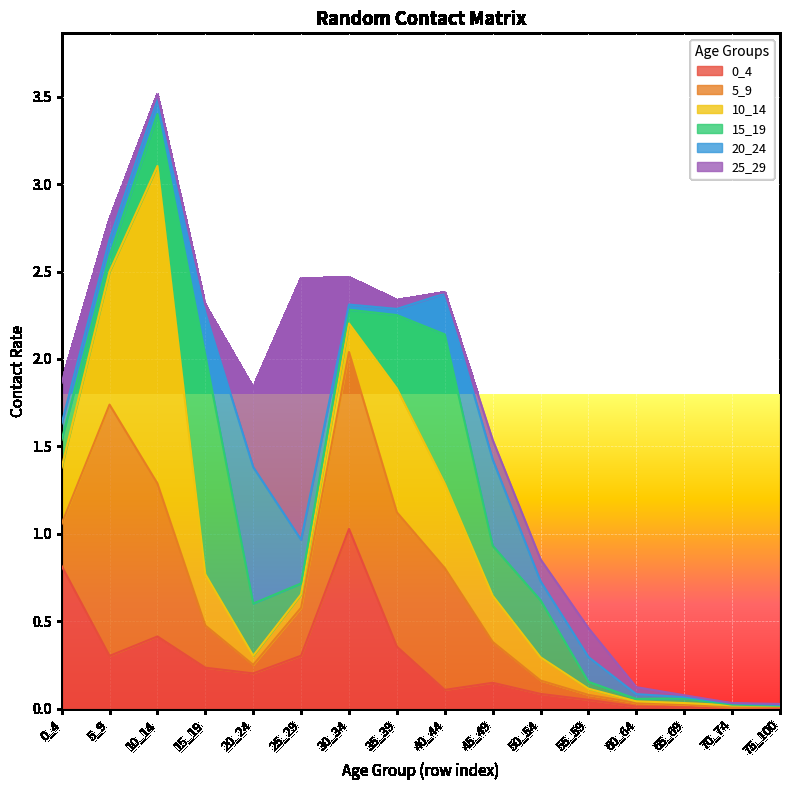

Which series has the widest spread of values?

10_14